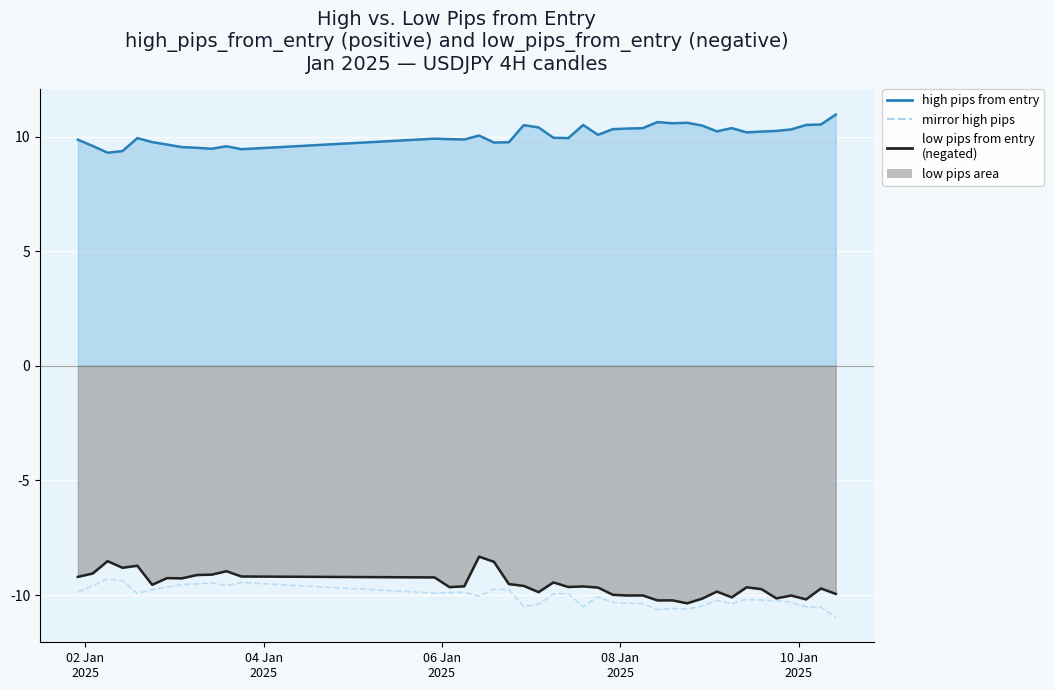

Reading left to right, extract all data points from this chart.

high_pips_from_entry_line: 9.9	9.6	9.3	9.4	9.9	9.8	9.7	9.5	9.5	9.5	9.6	9.4	9.9	9.9	9.9	10.0	9.7	9.8	10.5	10.4	9.9	9.9	10.5	10.1	10.3	10.4	10.4	10.6	10.6	10.6	10.5	10.2	10.4	10.2	10.2	10.2	10.3	10.5	10.5	11.0
mirror_high_pips: -9.9	-9.6	-9.3	-9.4	-9.9	-9.8	-9.7	-9.5	-9.5	-9.5	-9.6	-9.4	-9.9	-9.9	-9.9	-10.0	-9.7	-9.8	-10.5	-10.4	-9.9	-9.9	-10.5	-10.1	-10.3	-10.4	-10.4	-10.6	-10.6	-10.6	-10.5	-10.2	-10.4	-10.2	-10.2	-10.2	-10.3	-10.5	-10.5	-11.0
low_pips_from_entry_line: -9.2	-9.1	-8.5	-8.8	-8.7	-9.5	-9.3	-9.3	-9.1	-9.1	-9.0	-9.2	-9.2	-9.7	-9.6	-8.3	-8.5	-9.5	-9.6	-9.9	-9.4	-9.6	-9.6	-9.7	-10.0	-10.0	-10.0	-10.2	-10.2	-10.4	-10.2	-9.8	-10.1	-9.7	-9.7	-10.1	-10.0	-10.2	-9.7	-9.9